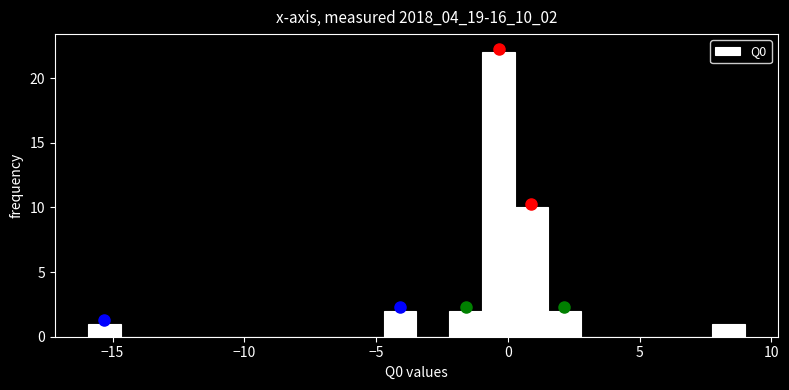

Around what value on the x-axis is the tallest bar? Give the approximate position of its centre, as read against the axis.

-0.5